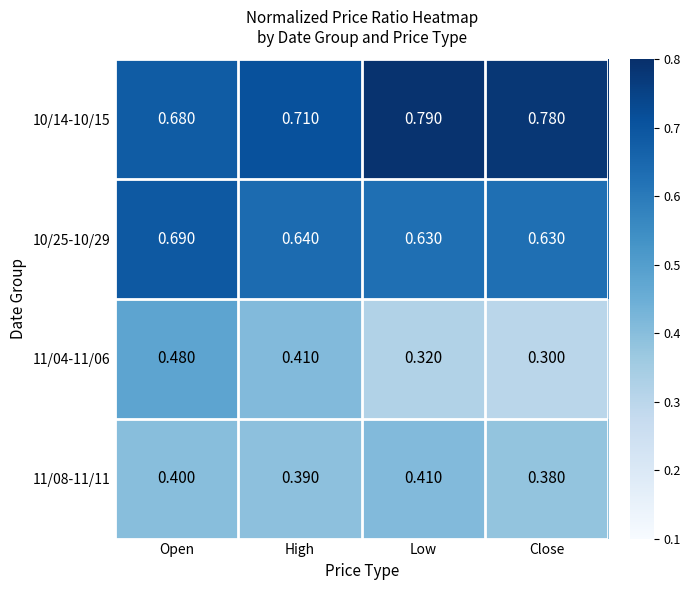

Is the value of 10/25-10/29 at Open greater than the value of 11/08-11/11 at Low?

Yes